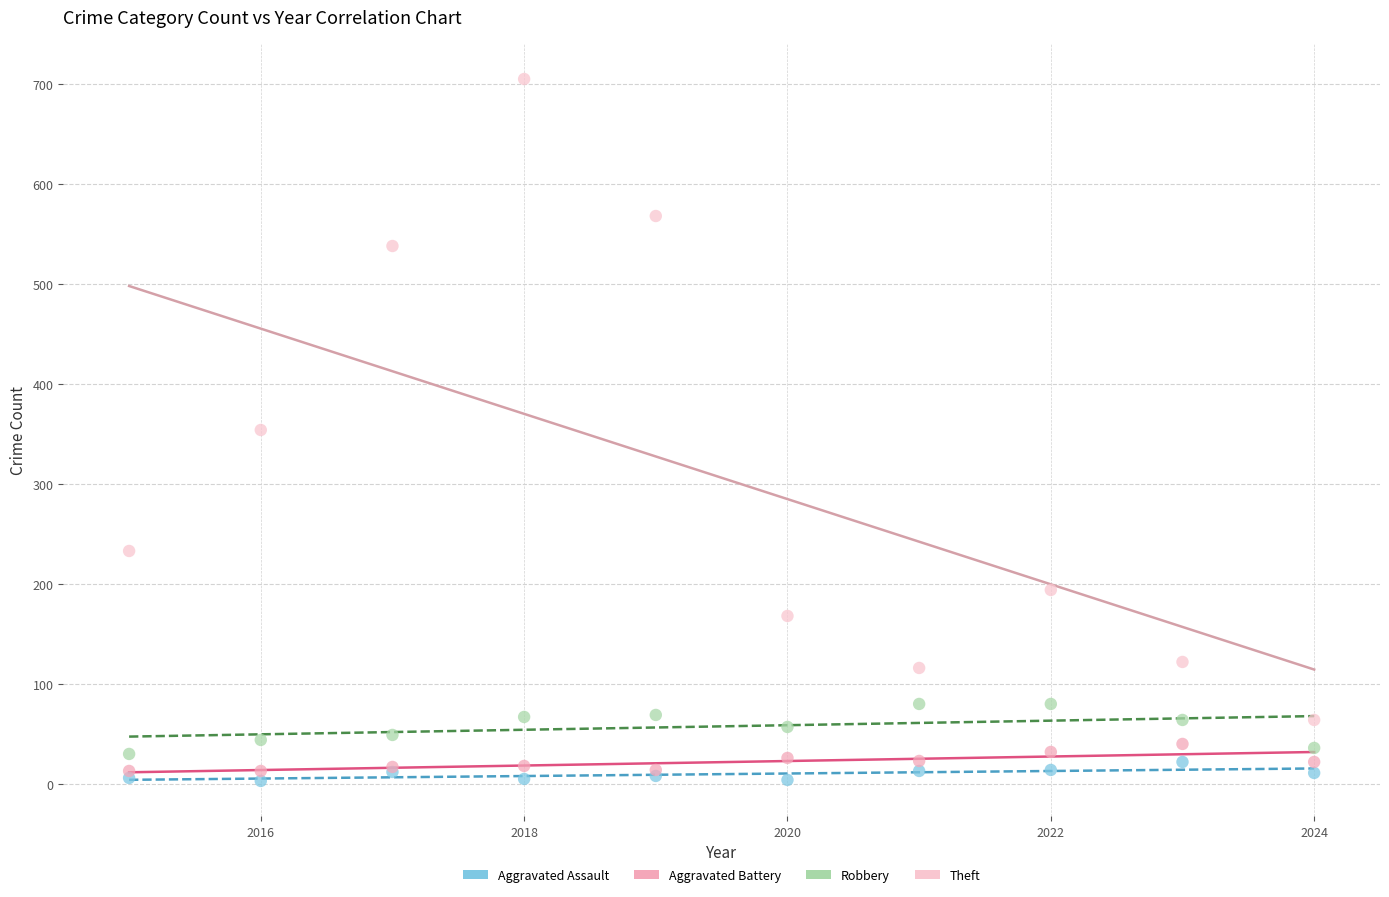

What are all the series names shown in the legend?

Aggravated Assault, Aggravated Battery, Robbery, Theft